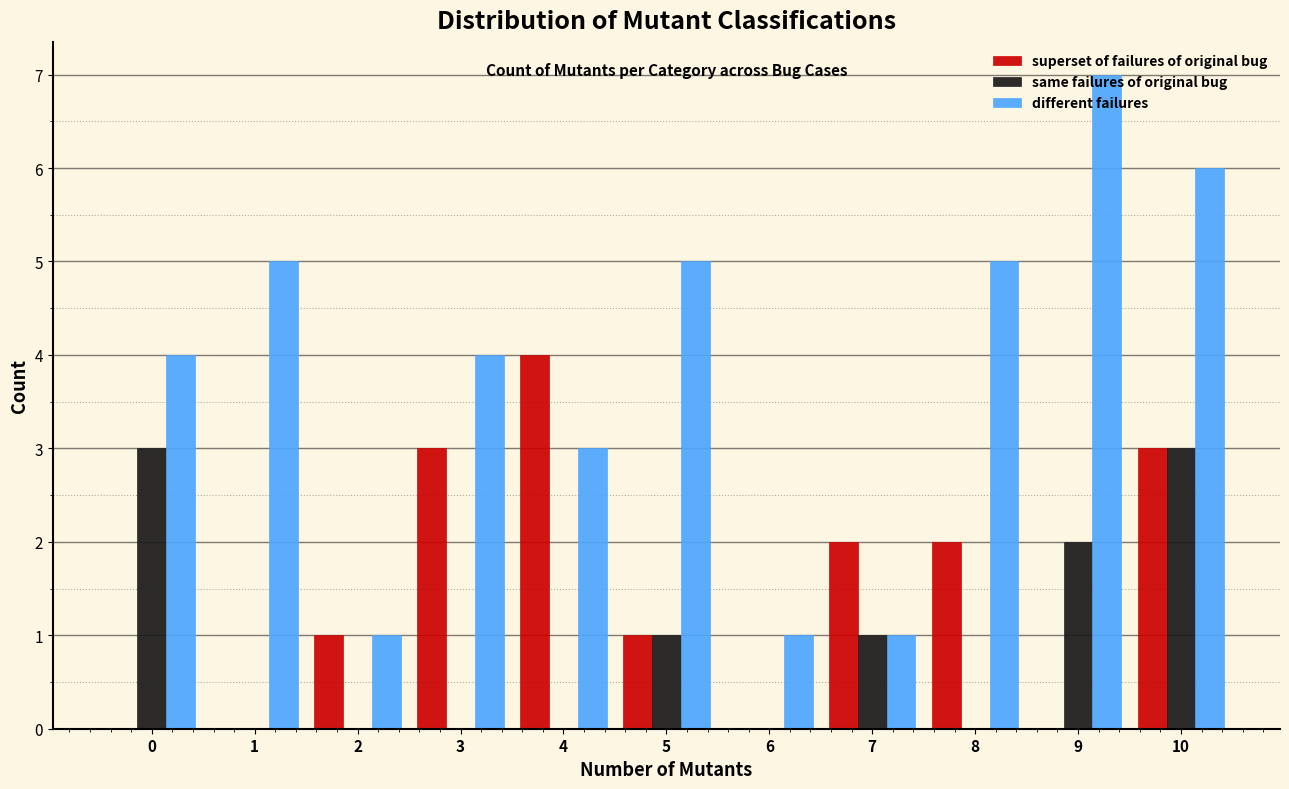

Is it true that superset of failures of original bug equals 1 at 8?

False